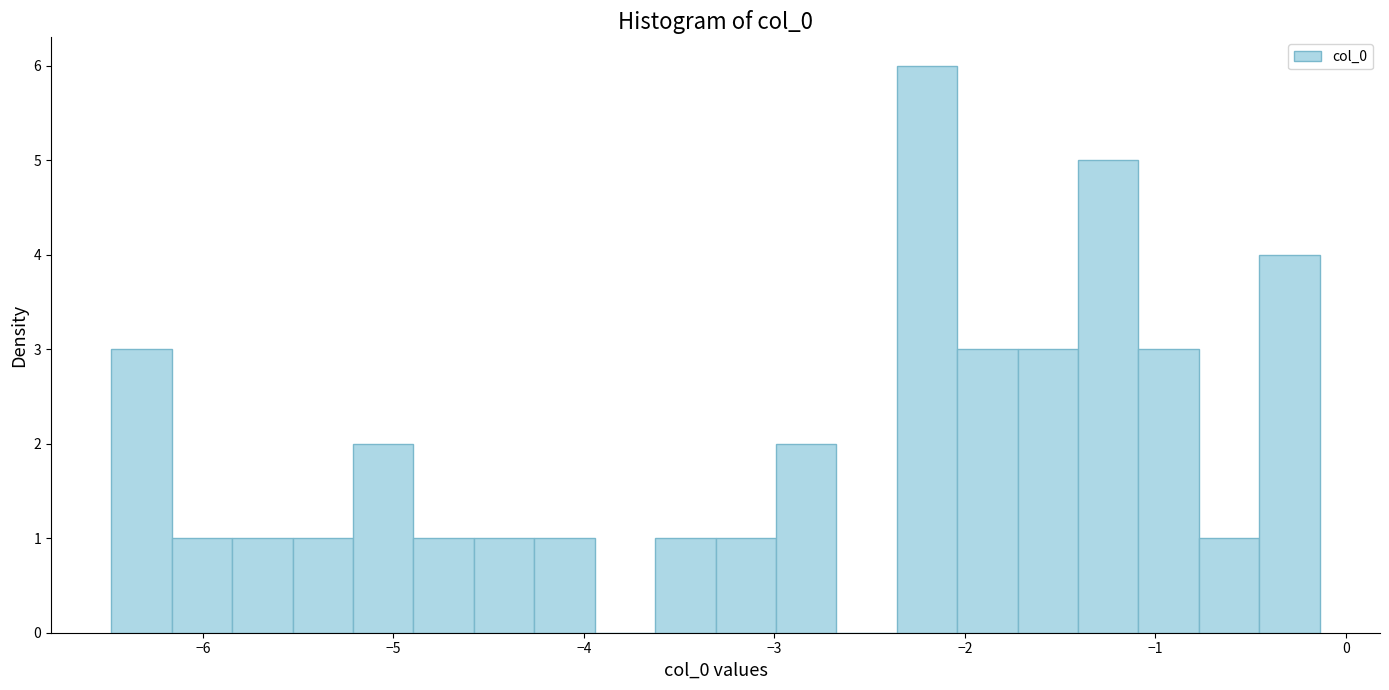

Read against the x-axis, roughly where is the centre of the tallest bar?

-2.2